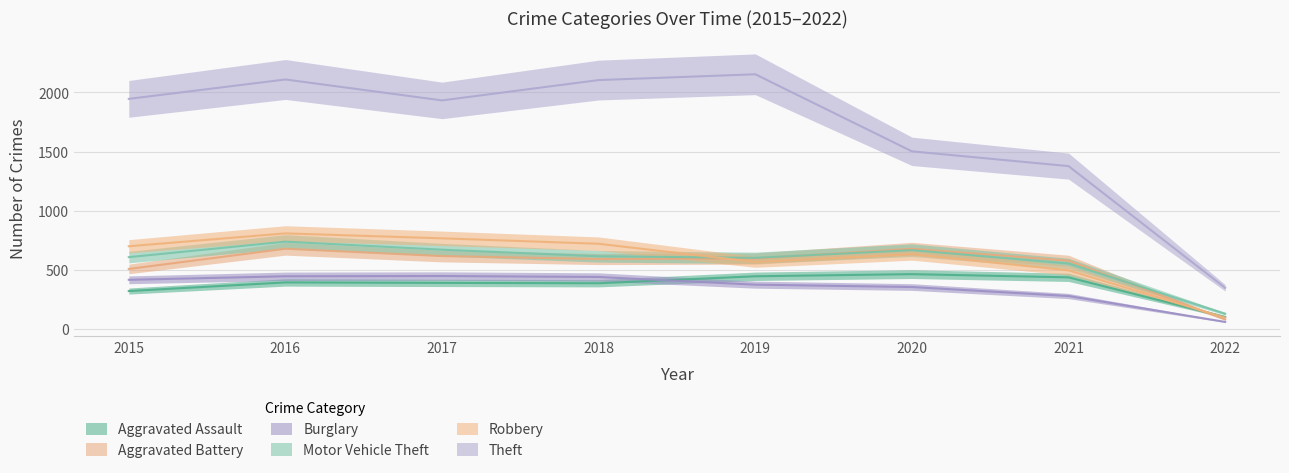

What is the difference between the highest and lowest values at 2015?

1626